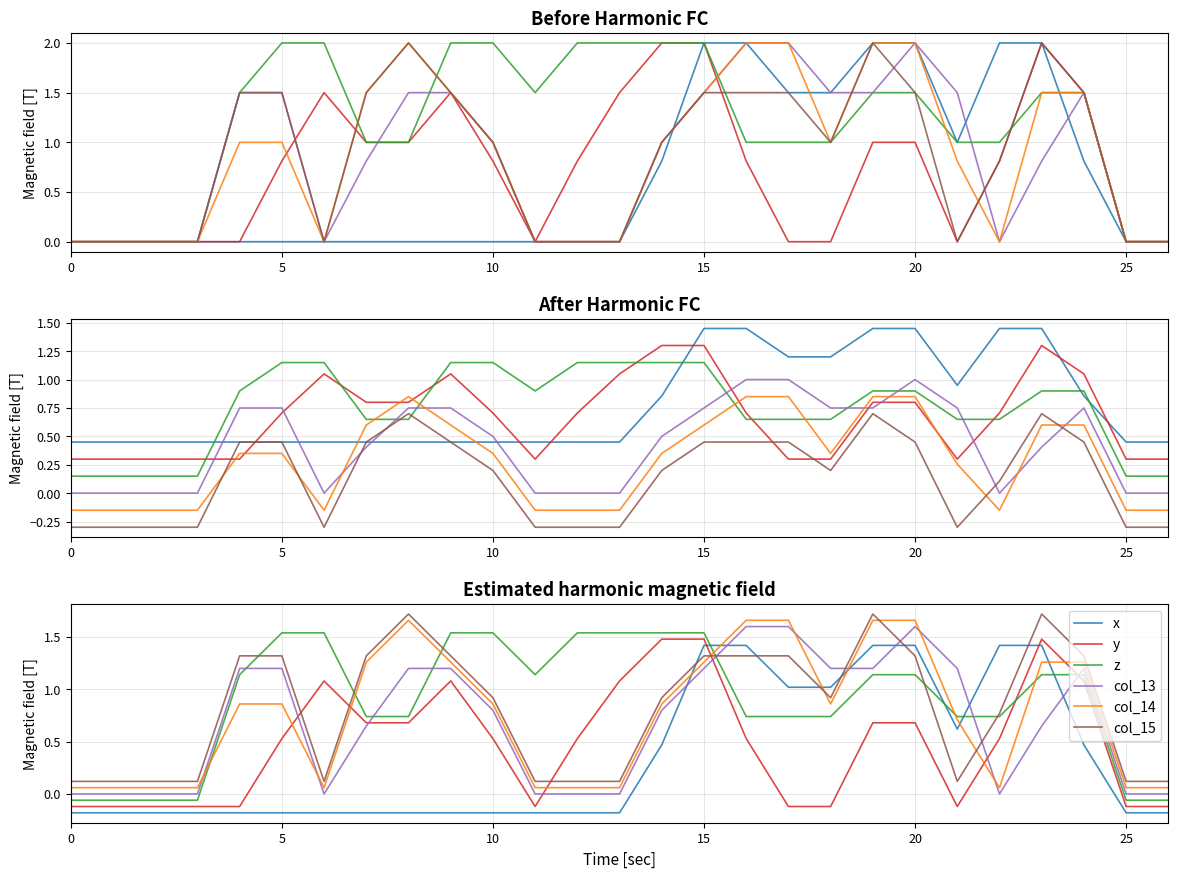

What is the label of the 16th point from the right?

11